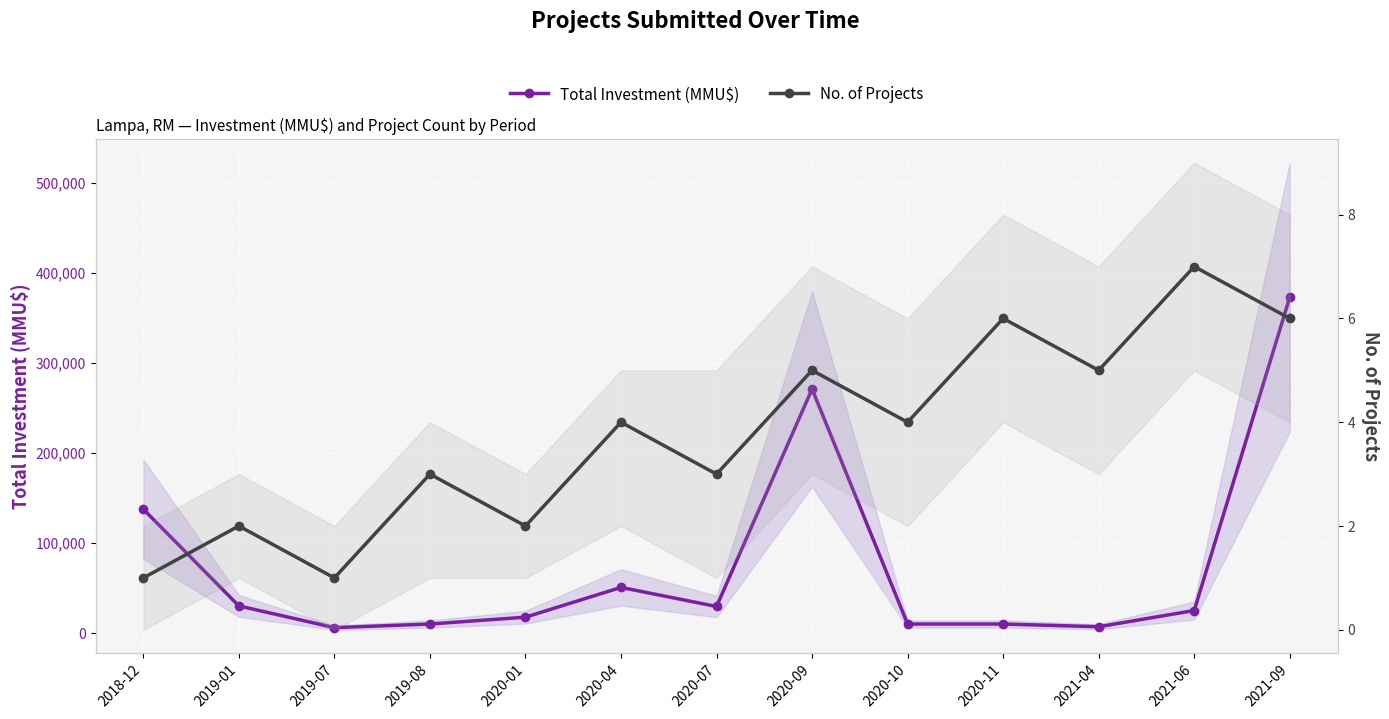

Reading left to right, what are all the values shown in this chart?

Total Investment (MMU$): 2018-12=137568	2019-01=30120	2019-07=6000	2019-08=10000	2020-01=17600	2020-04=50656	2020-07=29500	2020-09=271000	2020-10=10000	2020-11=10000	2021-04=7000	2021-06=25000	2021-09=373000
No. of Projects: 2018-12=1	2019-01=2	2019-07=1	2019-08=3	2020-01=2	2020-04=4	2020-07=3	2020-09=5	2020-10=4	2020-11=6	2021-04=5	2021-06=7	2021-09=6